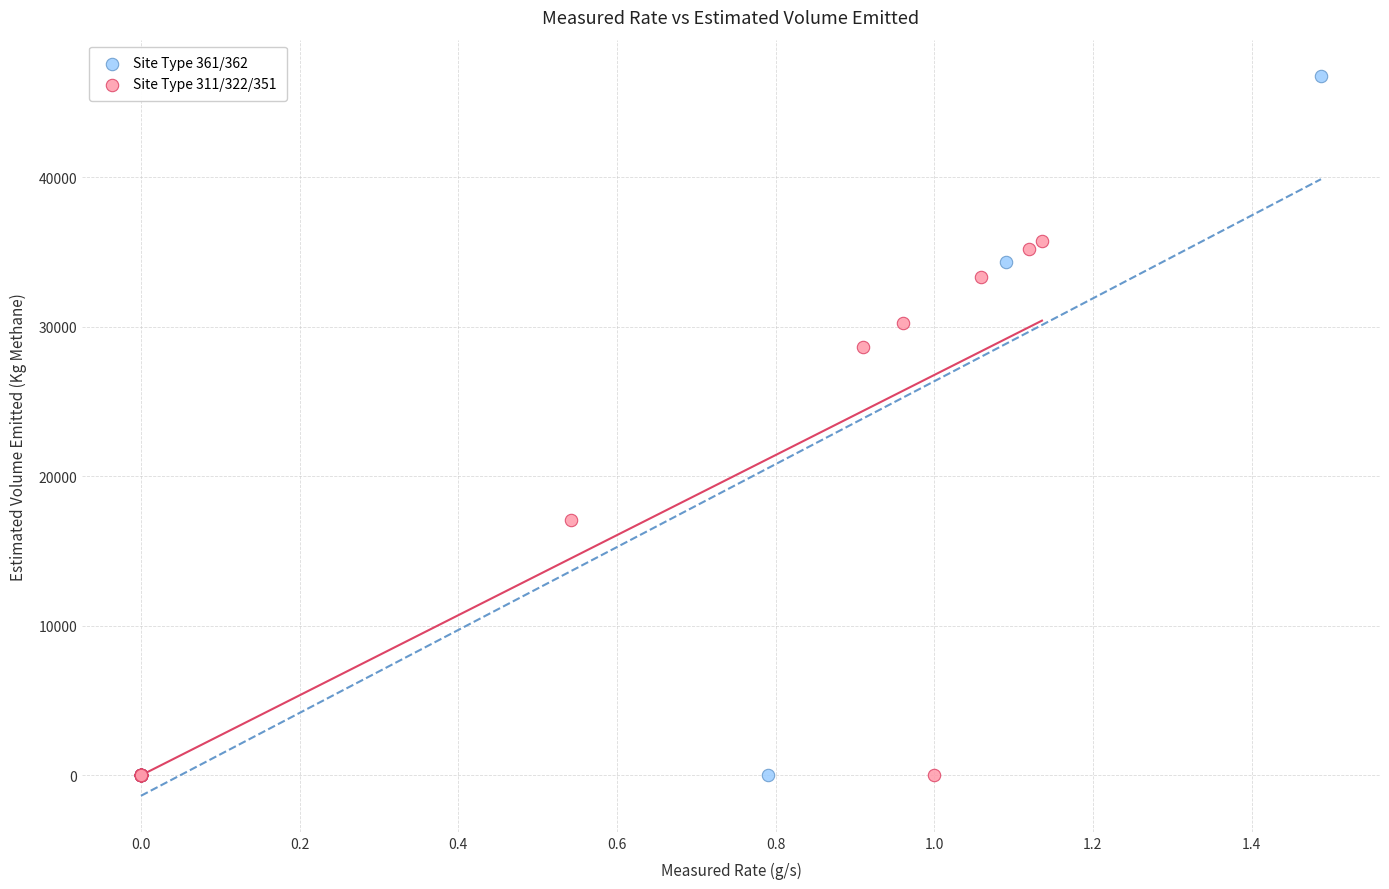

What are all the series names shown in the legend?

Site Type 361/362, Site Type 311/322/351